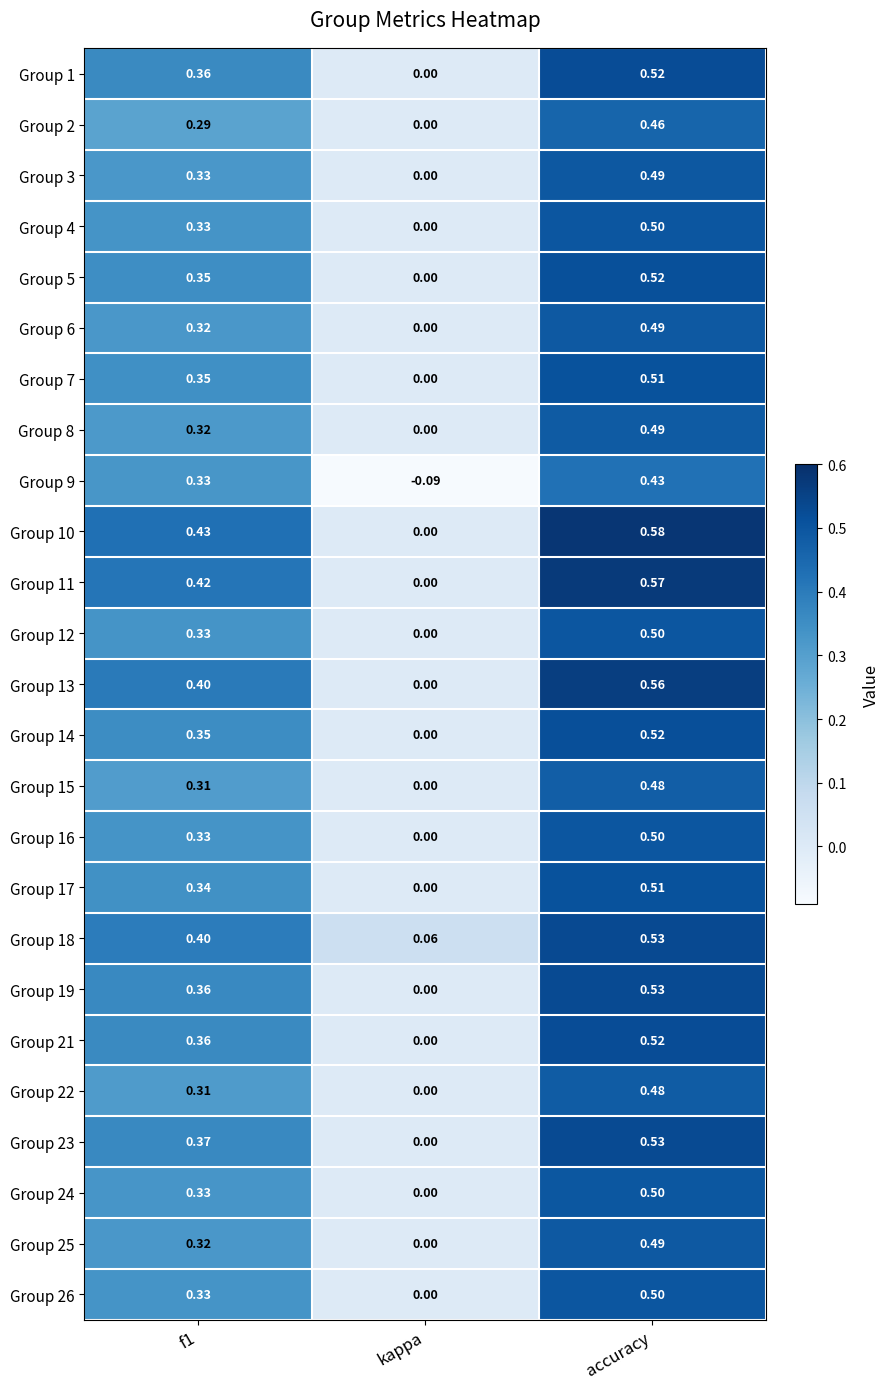

Which label corresponds to the smallest value in the chart?

kappa